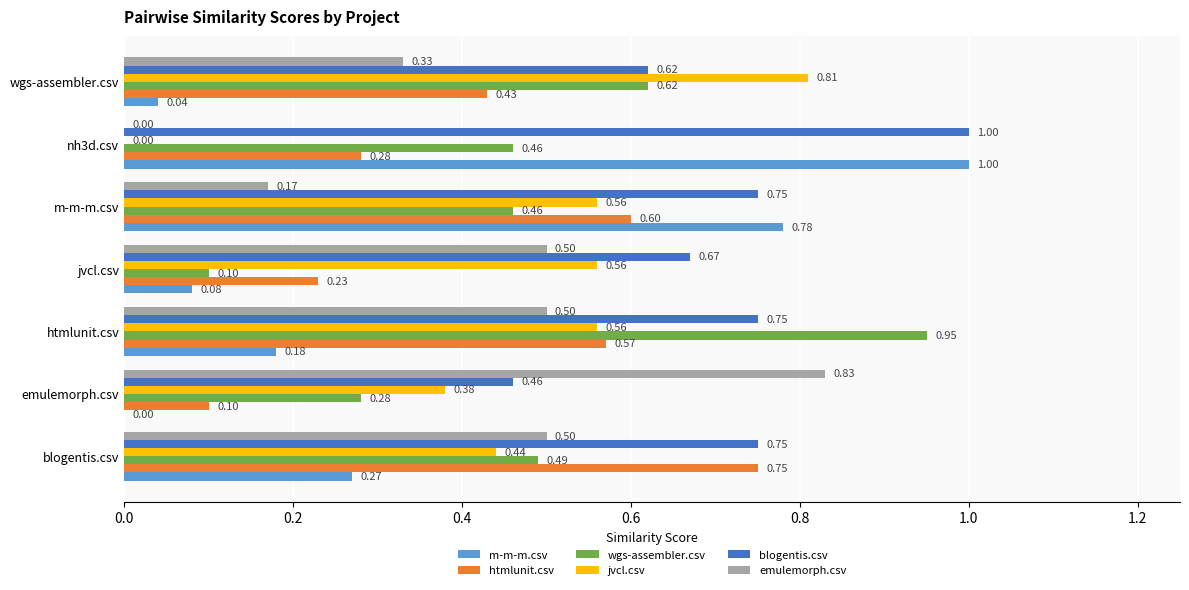

Which category has the highest value in the emulemorph.csv series?

emulemorph.csv